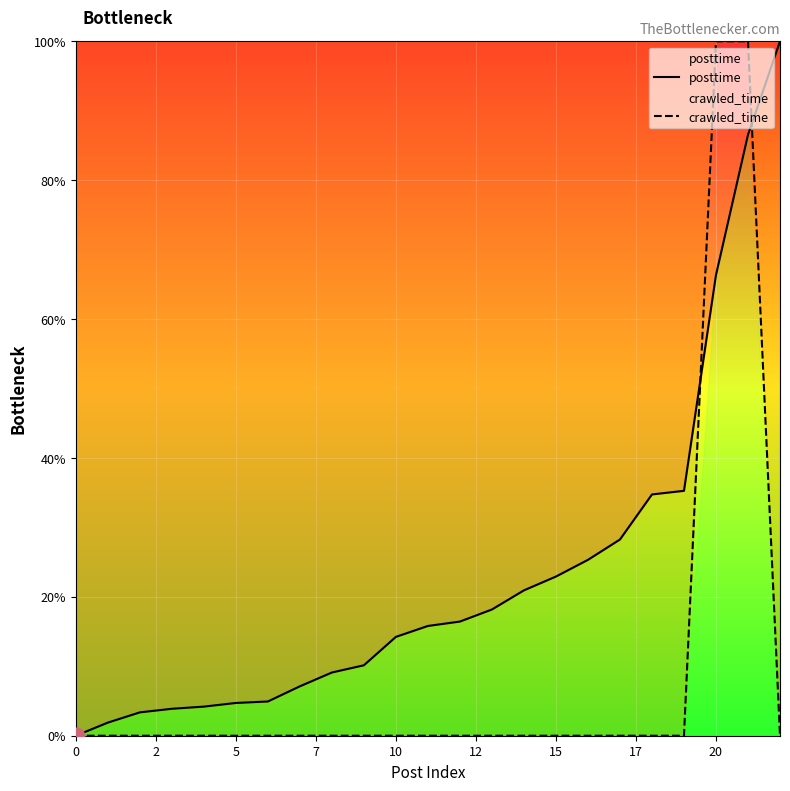

True or false: crawled_time has a value of 0.0 at 15.

True